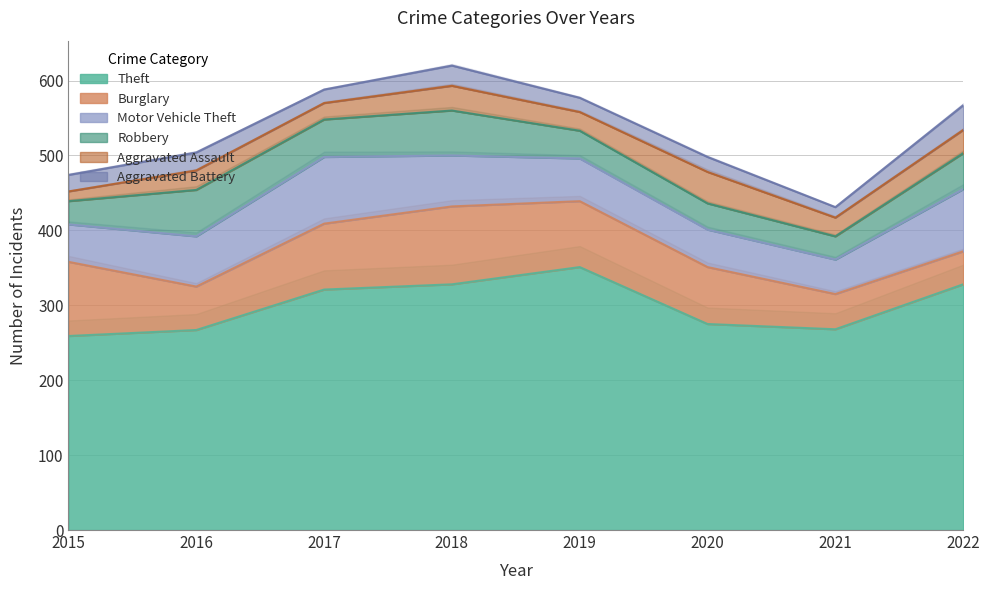

The value of Robbery at 2021 is 20. True or false?

False